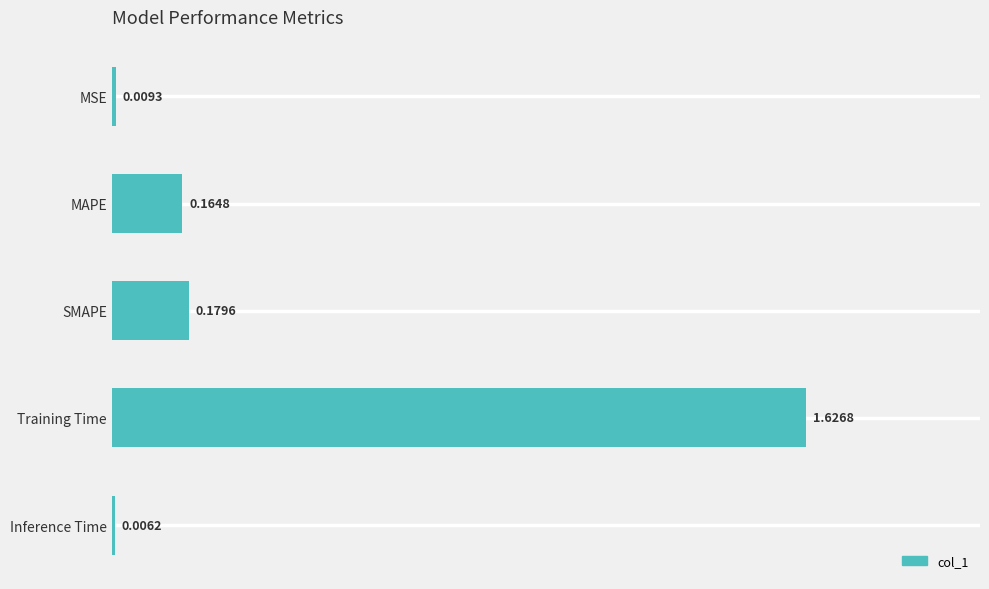

Does the chart contain stacked bars?

No